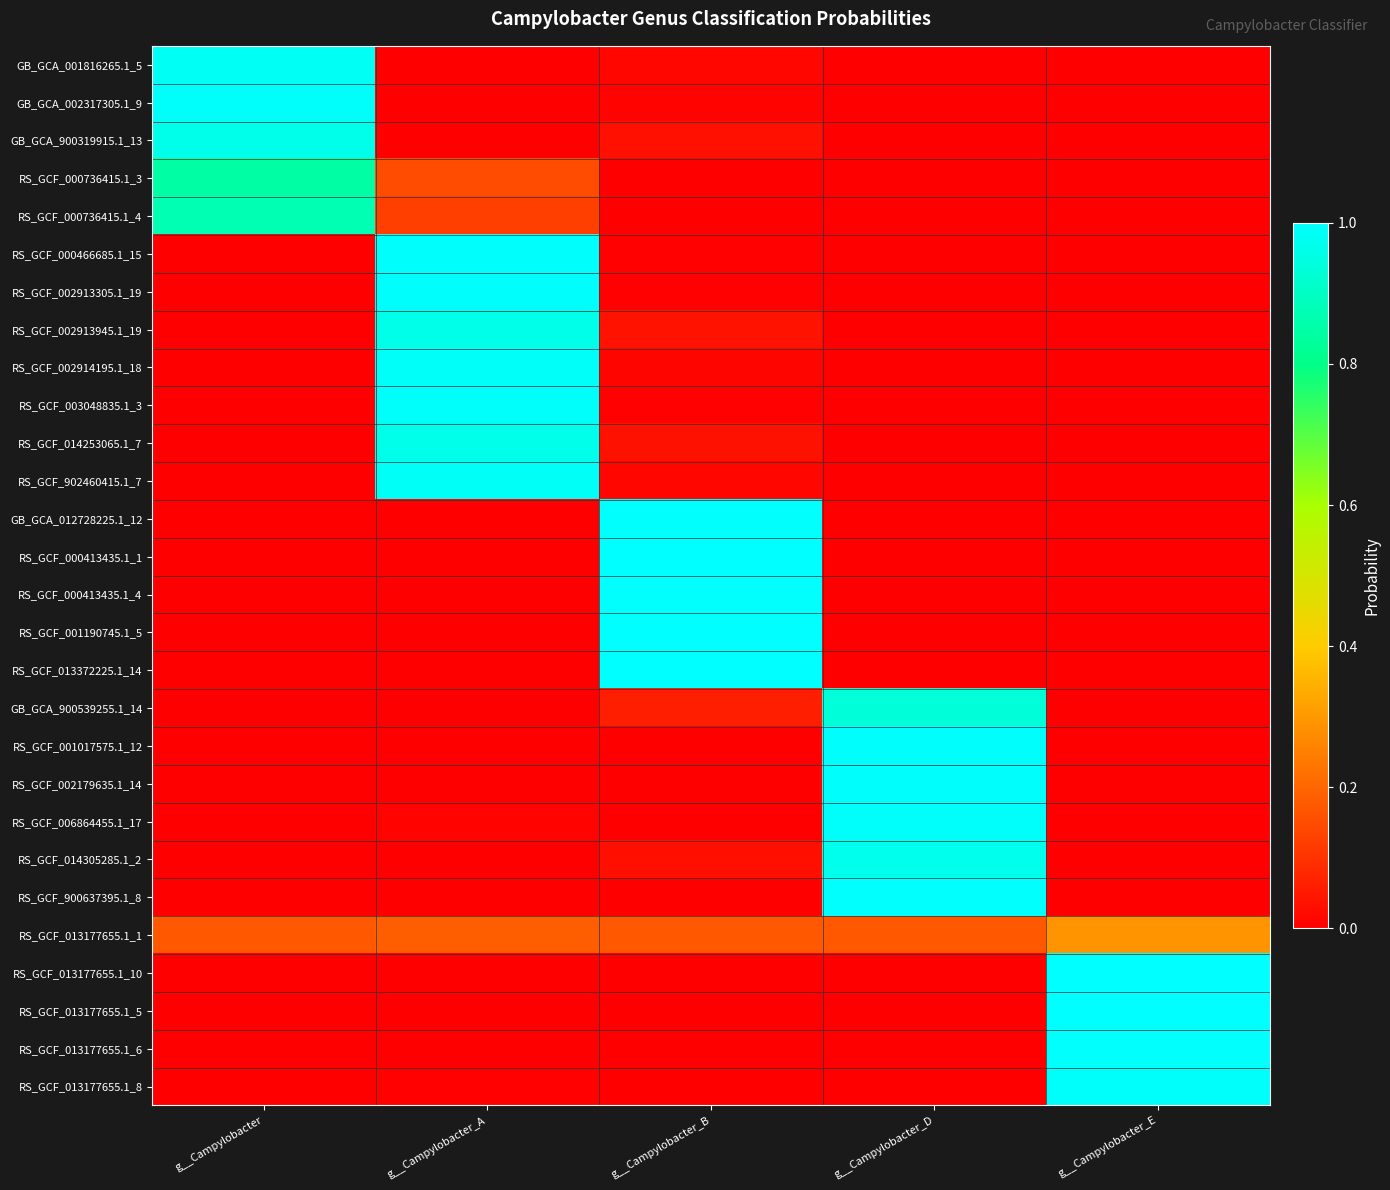

Which label corresponds to the smallest value in the chart?

g__Campylobacter_D